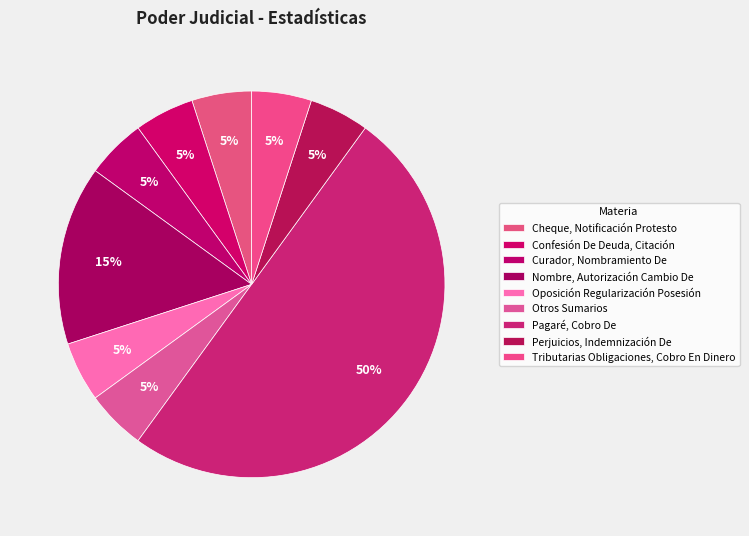

Does Pagaré, Cobro De represent more than half of the total?

No